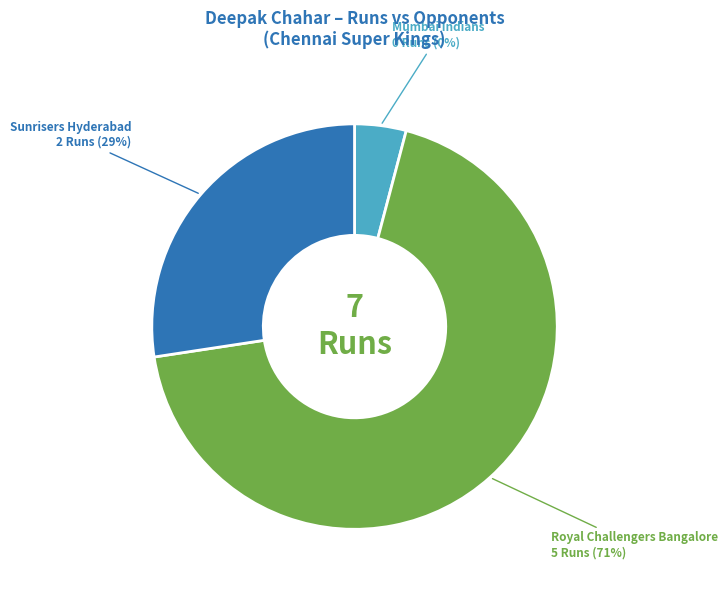

To the nearest percent, what is the difference between the largest and smallest slice percentages?

71%